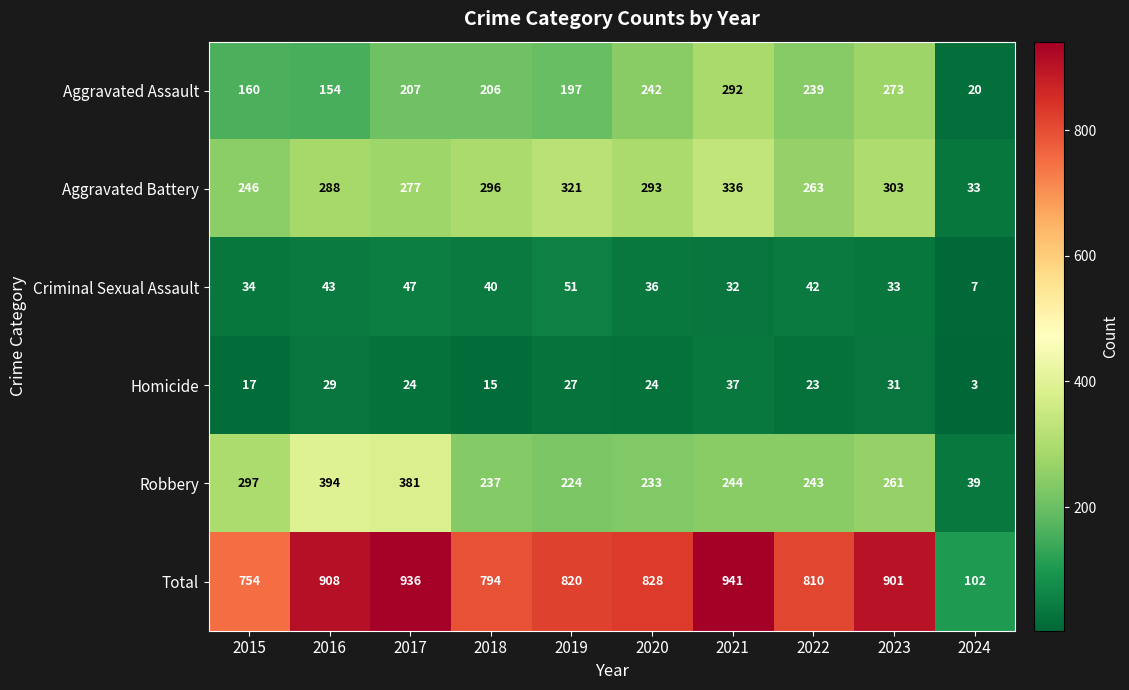

What is the difference between the highest and lowest values at 2020?

804